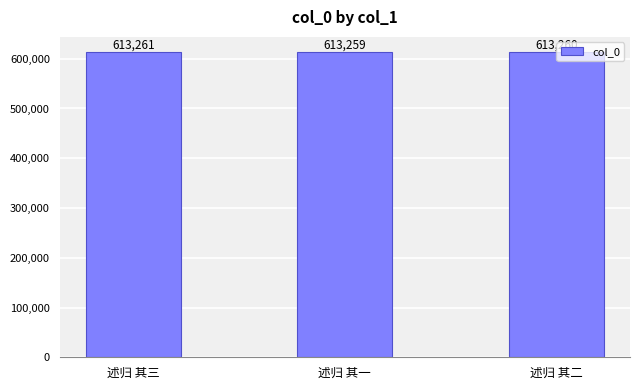

At which category does the chart reach its peak across all series?

述归 其三